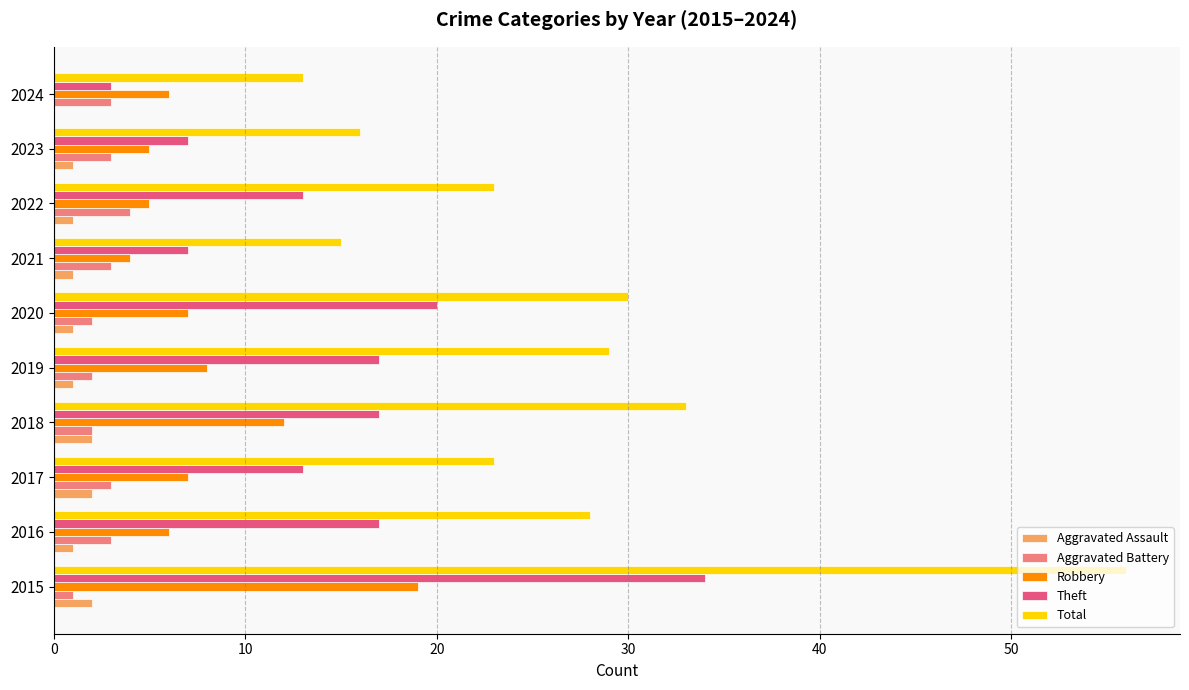

Which series has the largest total across all categories?

Total